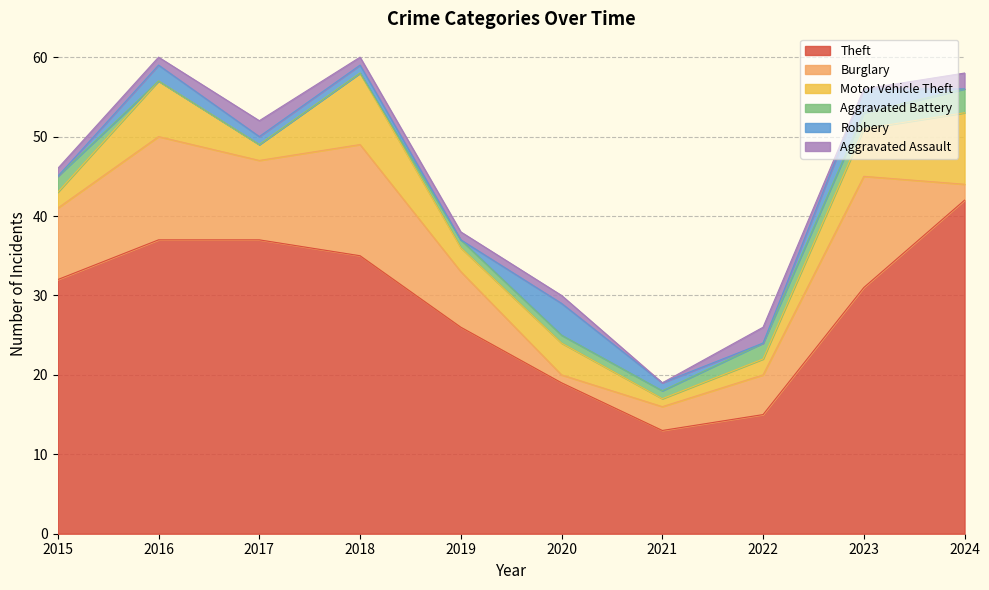

Which series has the largest range (max minus min)?

Theft